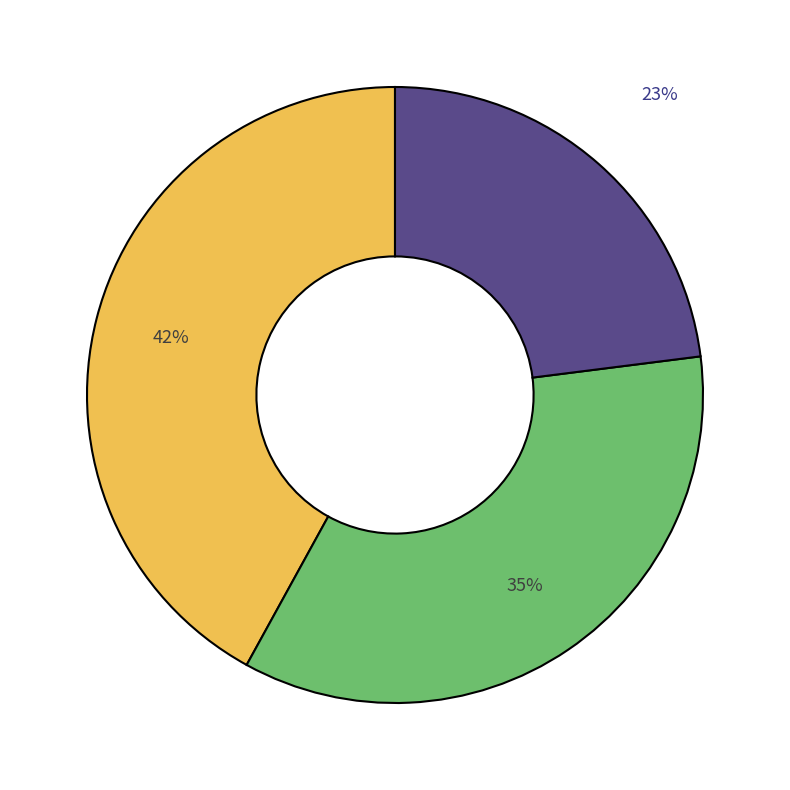

To the nearest percent, what is the difference between the largest and smallest slice percentages?

19%